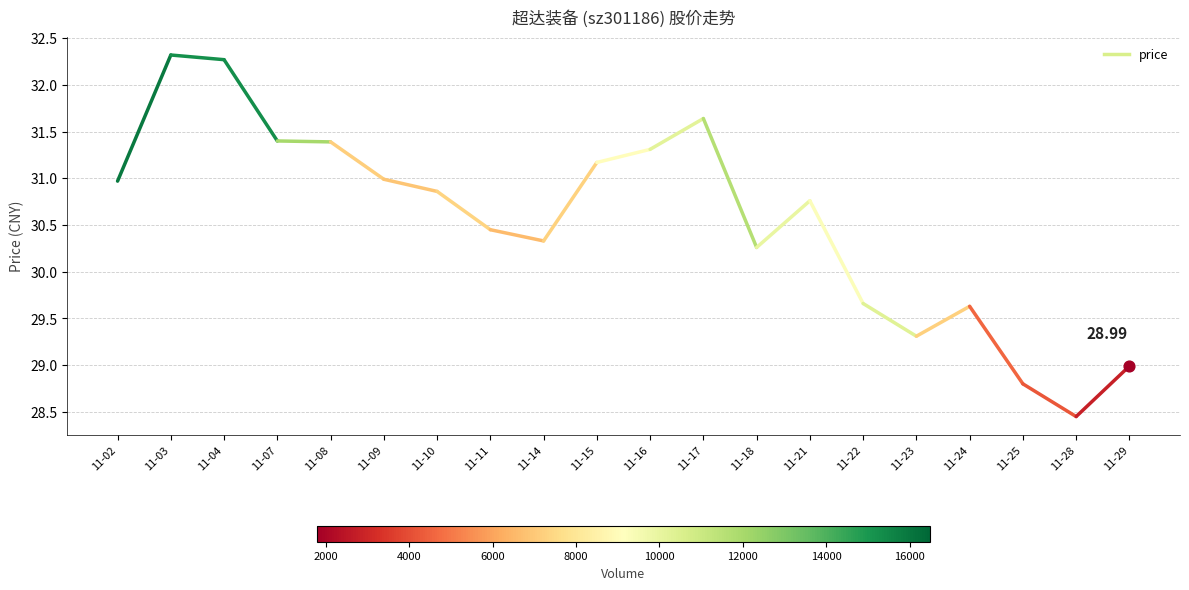

Between 11-02 and 11-03, which is larger?

11-03